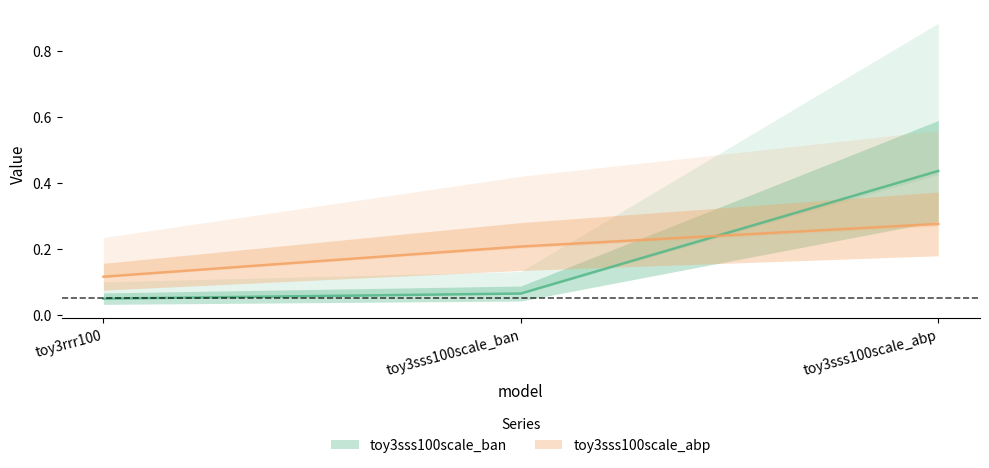

Which category has the highest value across all series?

toy3sss100scale_abp